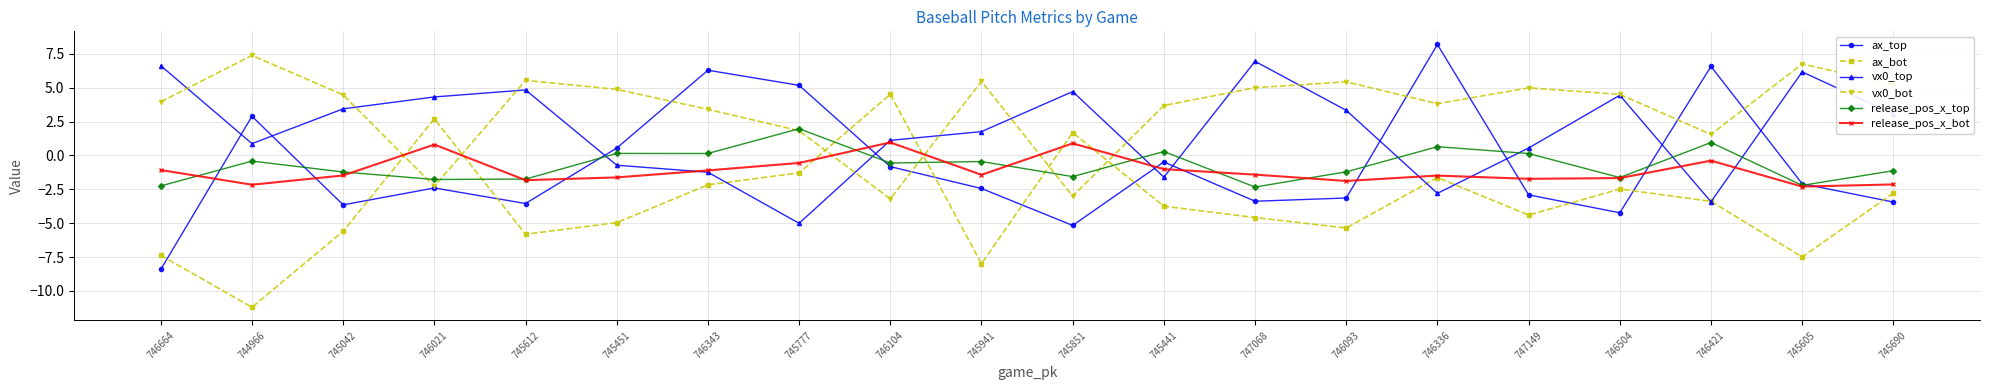

What is the label of the 16th point from the left?

747149